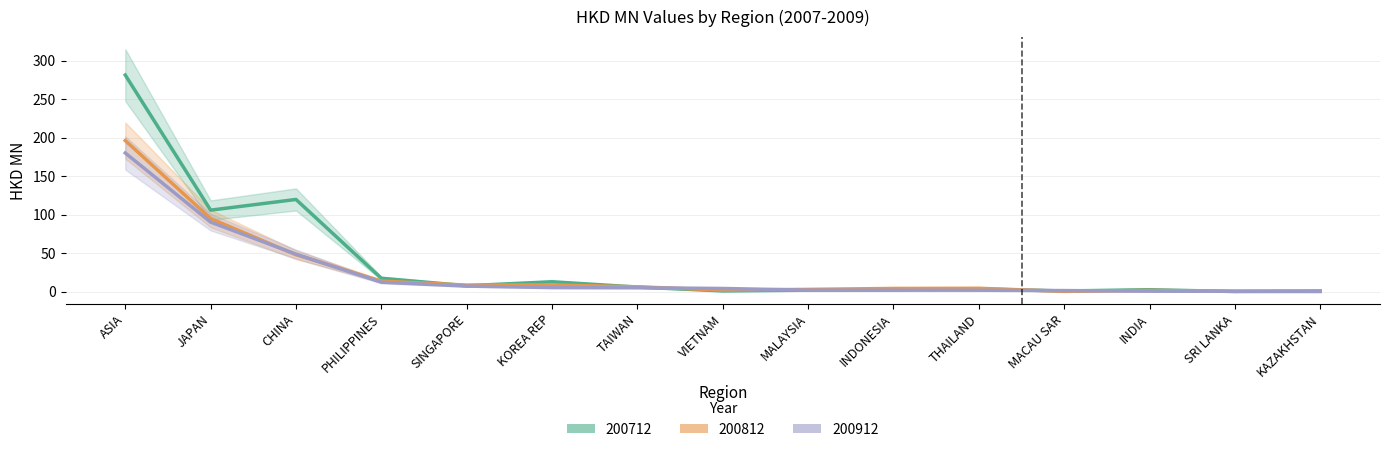

True or false: 200812 has a value of 8.6 at KOREA REP.

True